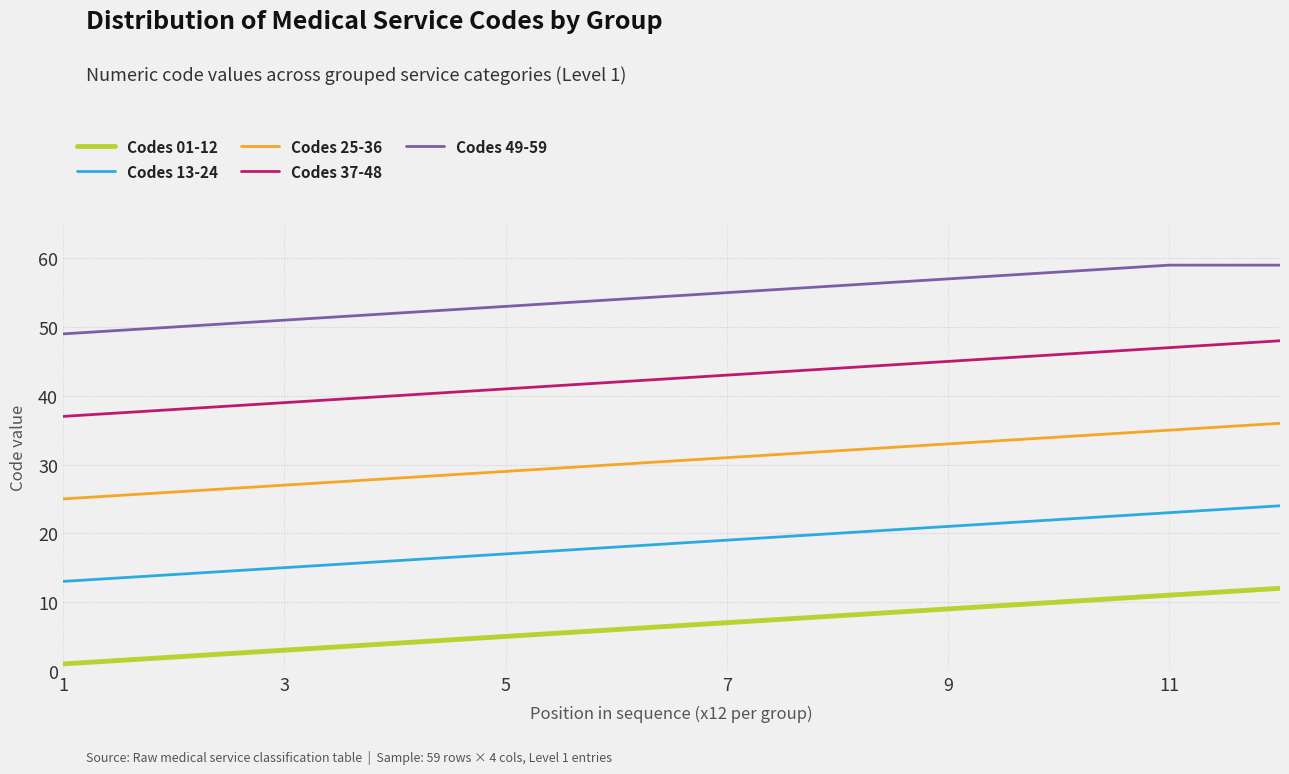

Which series has the largest total across all categories?

Codes 49-59